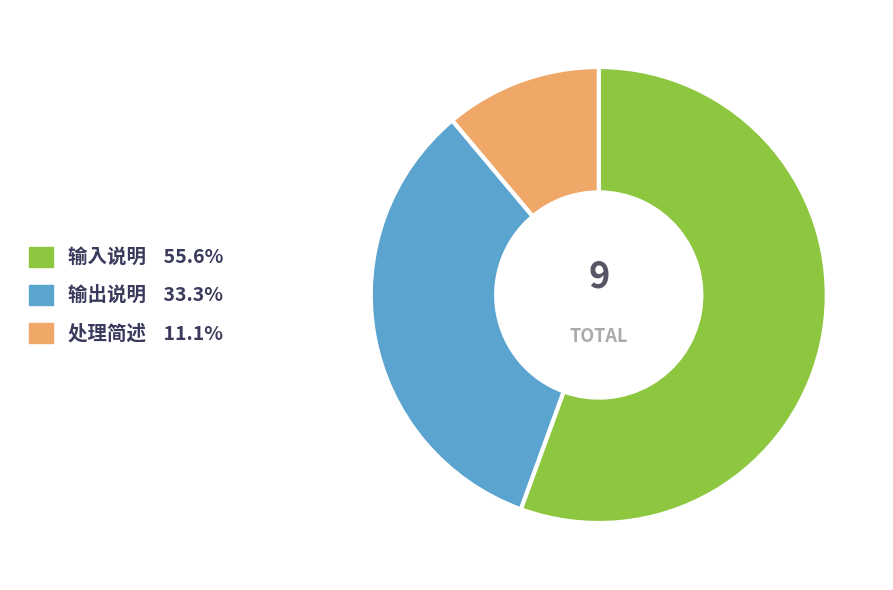

Count the number of slices in the pie.

3